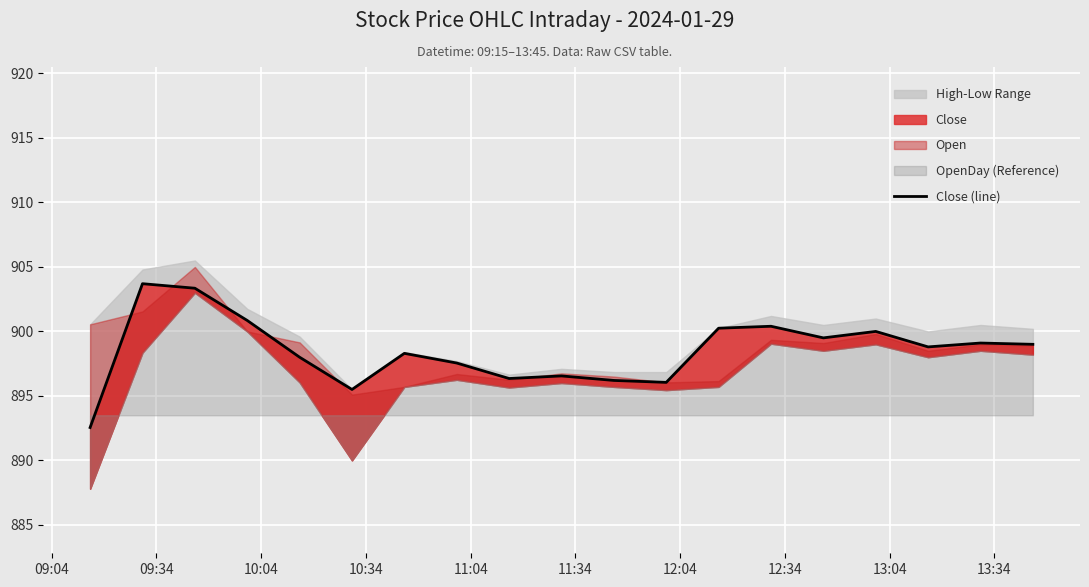

The value at 09:34 is 903.7. True or false?

True